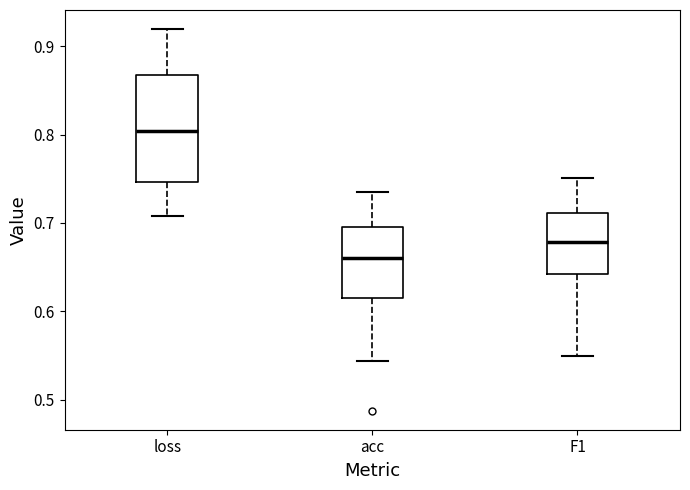

Which box is the tallest, from its lower edge to its upper edge?

loss